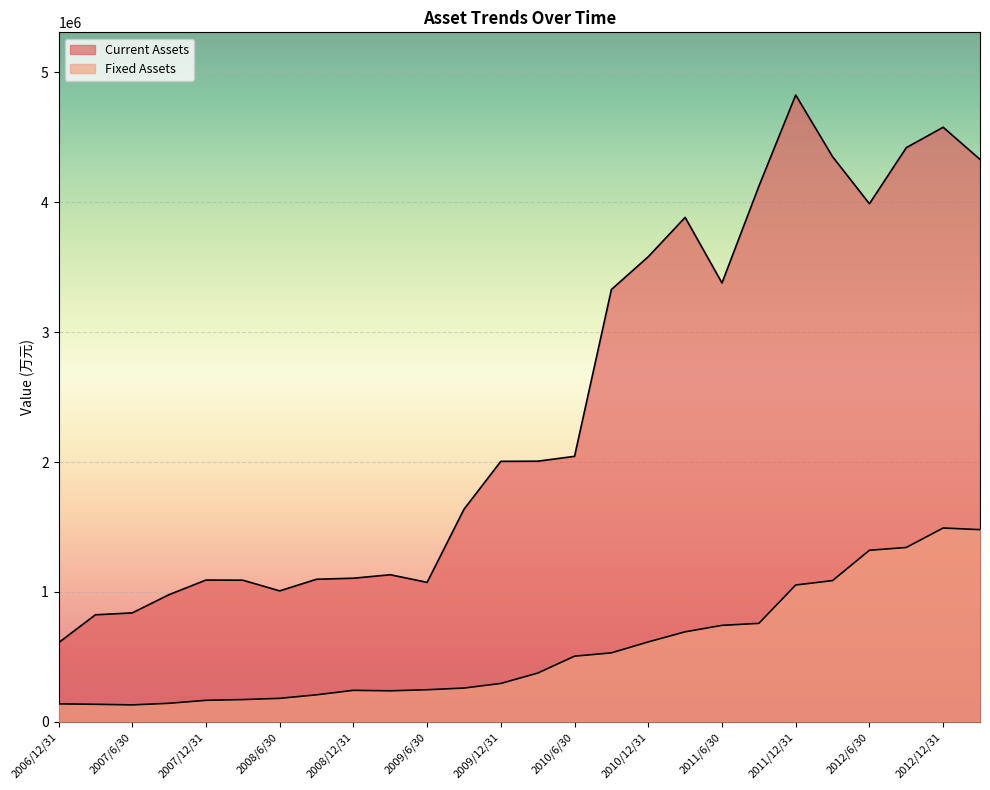

At 2009/3/31, list the series in order from largest to smallest.

Current Assets, Fixed Assets